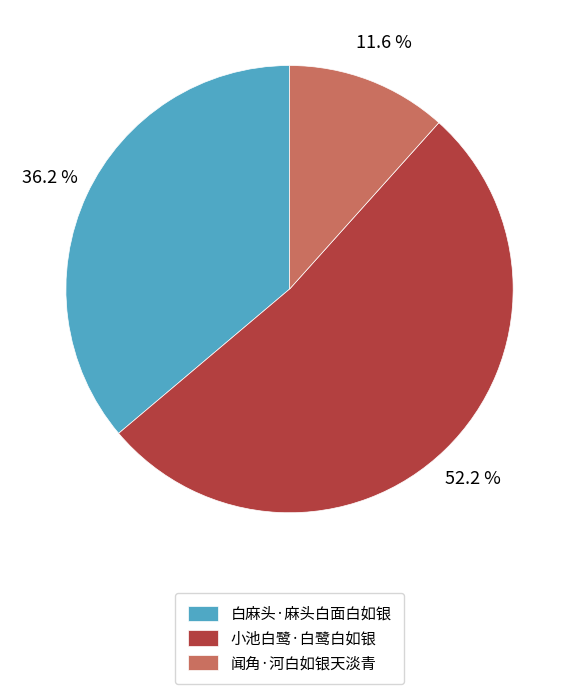

Which slice is the smallest?

闻角·河白如银天淡青